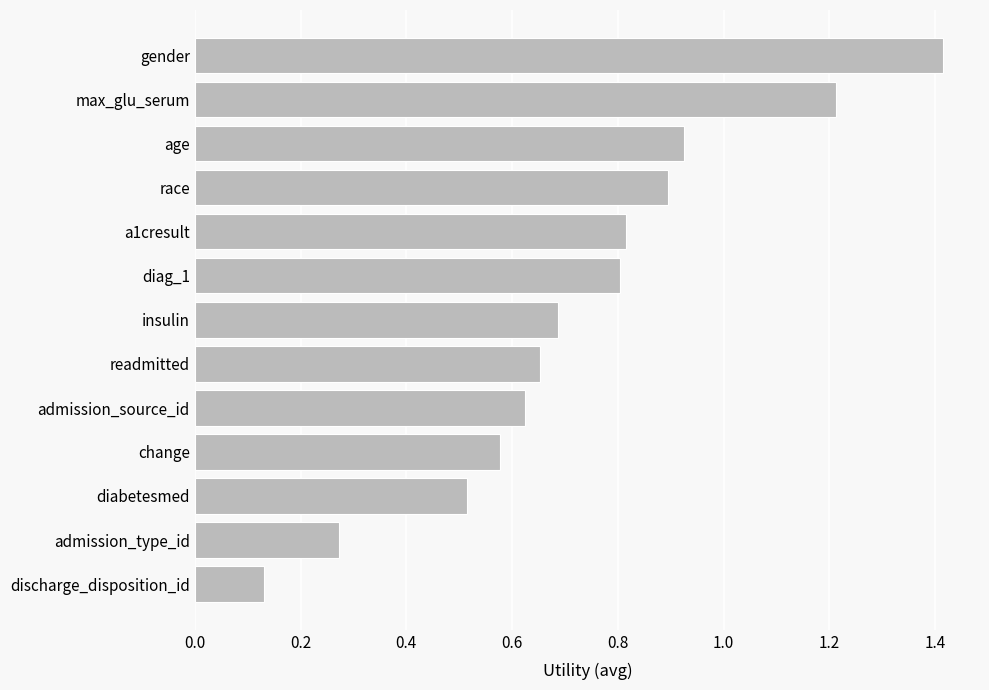

The chart shows a value of 0.4 at diag_1. True or false?

False